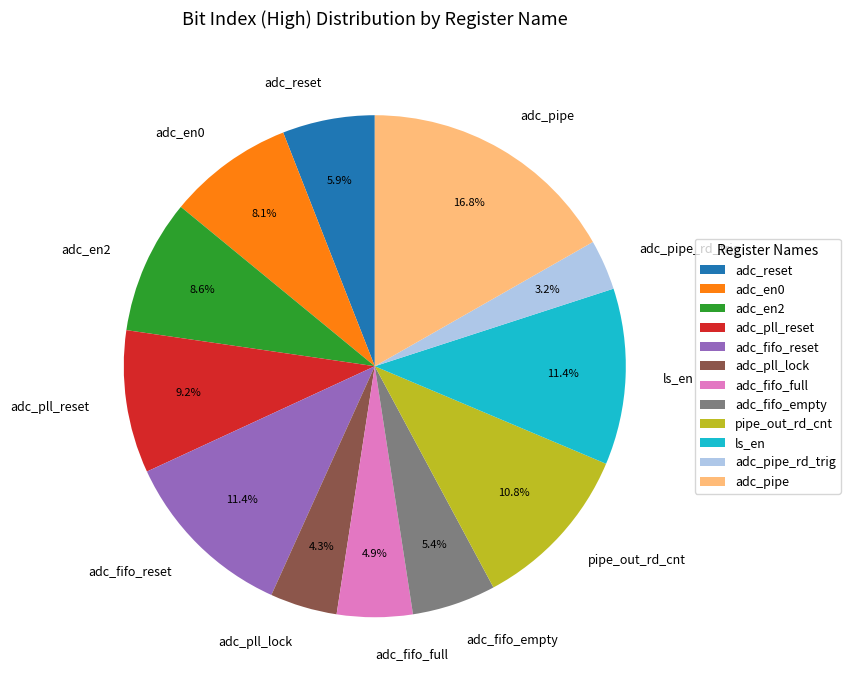

Combined, what portion of the pie is ls_en and adc_pipe_rd_trig?

14.6%